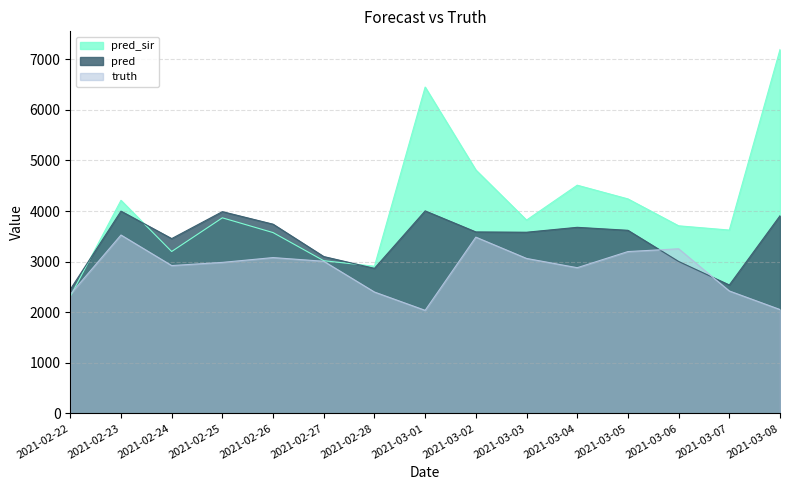

At which category does the chart reach its minimum across all series?

2021-03-01